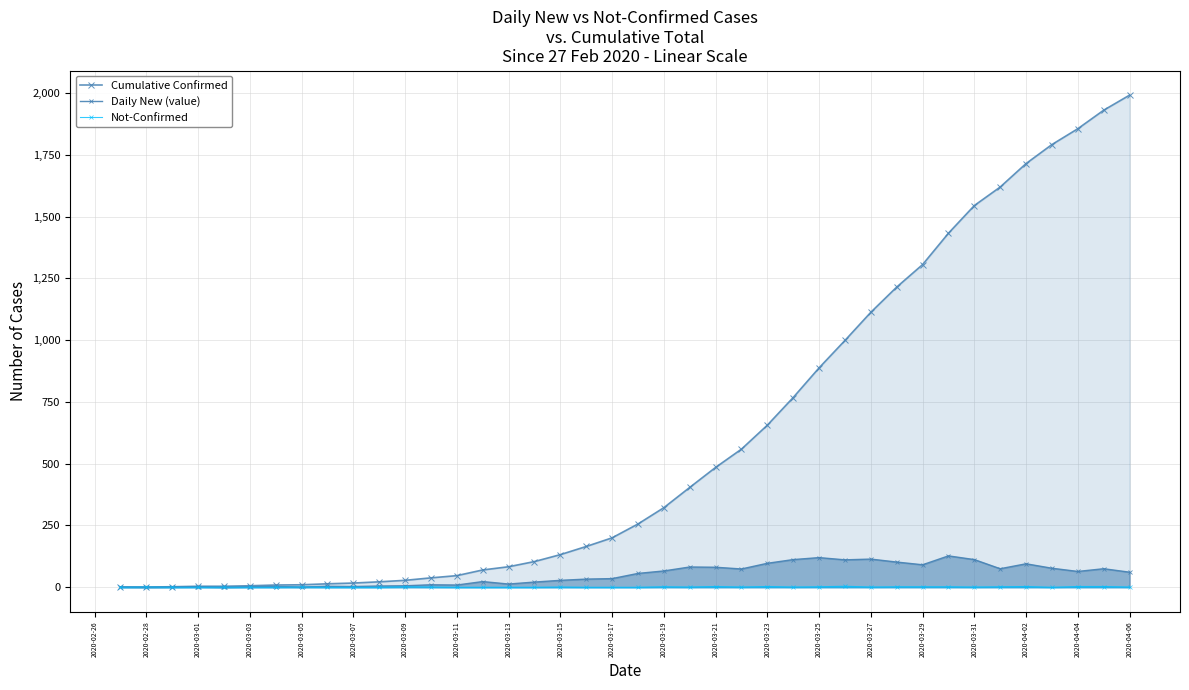

Which series has the widest spread of values?

Cumulative Confirmed